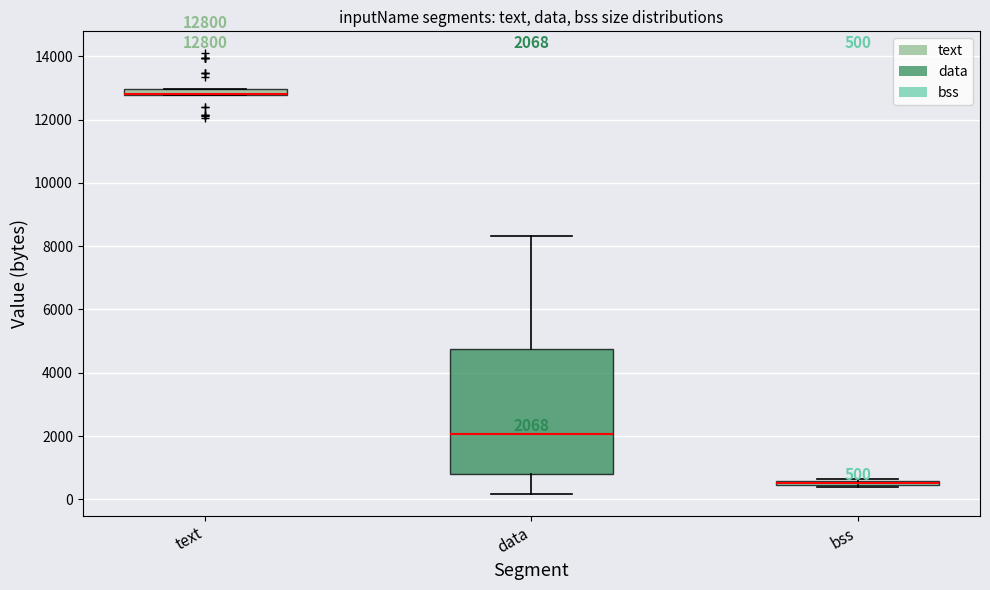

Comparing the boxes themselves (not the whiskers), which one is the tallest?

data